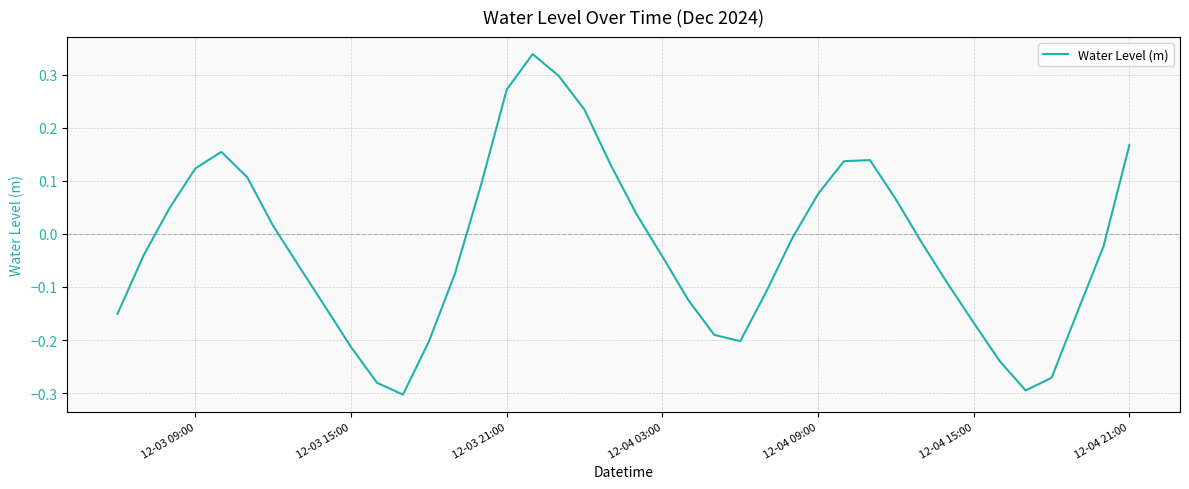

What is the difference between the maximum and minimum values?

0.6